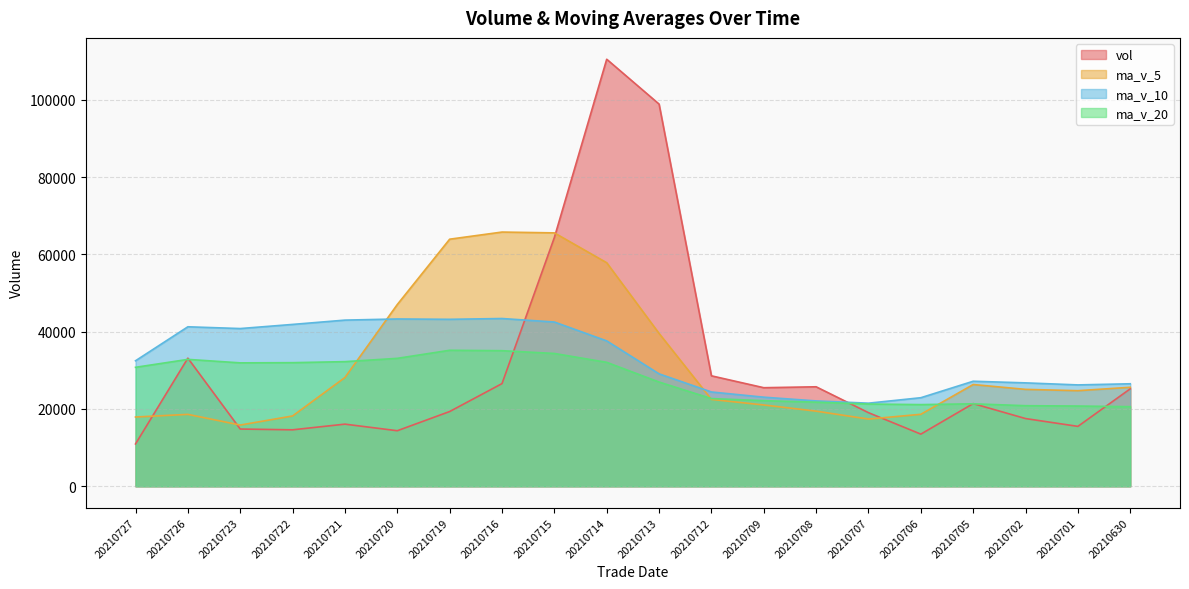

True or false: ma_v_20 and ma_v_10 intersect in this chart.

False